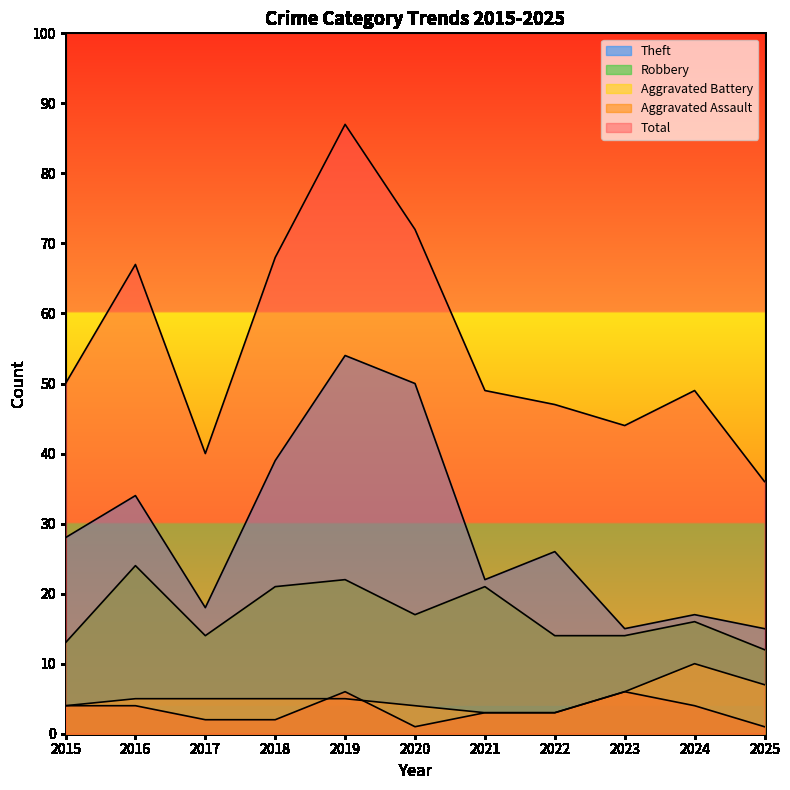

At which category does Aggravated Assault reach its first local peak?

2019